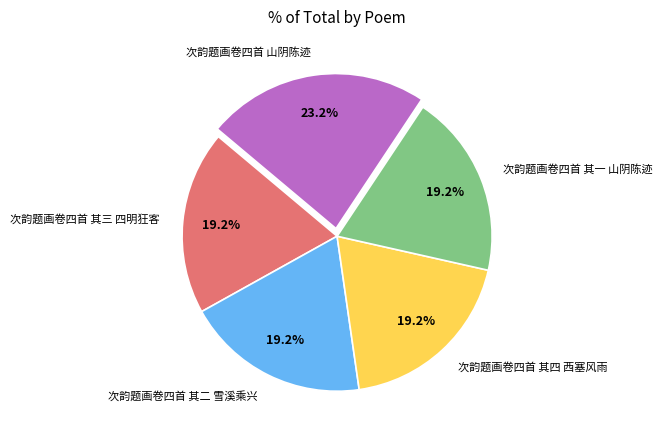

What is the total percentage of 次韵题画卷四首 其三 四明狂客 and 次韵题画卷四首 其二 雪溪乘兴?

38.4%